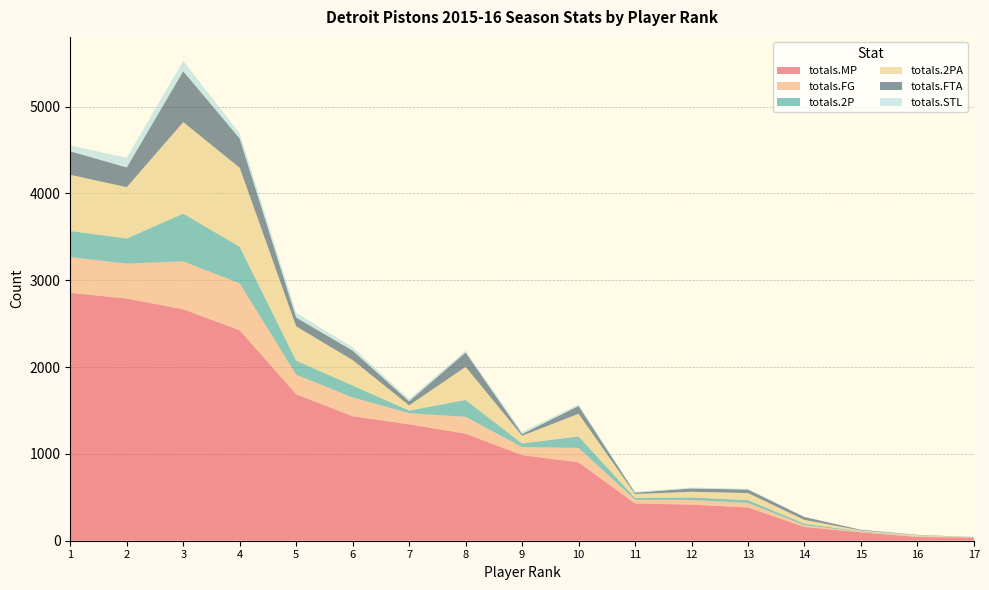

Reading right to left, extract all data points from this chart.

totals.MP: 35	43	96	159	383	416	429	903	986	1233	1341	1434	1687	2424	2666	2789	2856
totals.FG: 4	7	6	19	52	53	43	166	93	194	128	216	225	540	552	403	410
totals.2P: 0	3	6	18	33	29	21	133	41	194	30	138	162	422	550	289	302
totals.2PA: 1	11	10	44	81	66	45	260	89	382	60	293	395	910	1054	591	647
totals.FTA: 2	4	8	33	40	38	15	90	20	165	47	109	102	337	586	228	271
totals.STL: 1	0	2	3	9	11	10	18	24	21	26	38	55	59	119	110	67